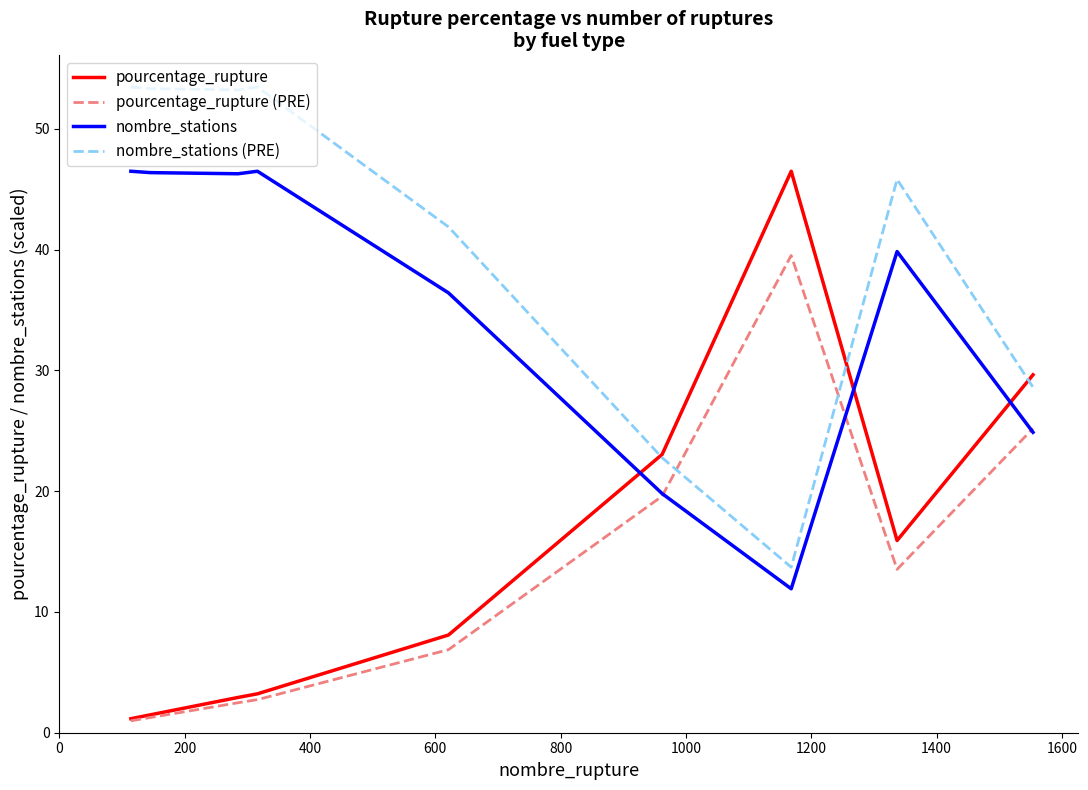

What is the difference between the maximum and minimum values in the pourcentage_rupture series?

45.3